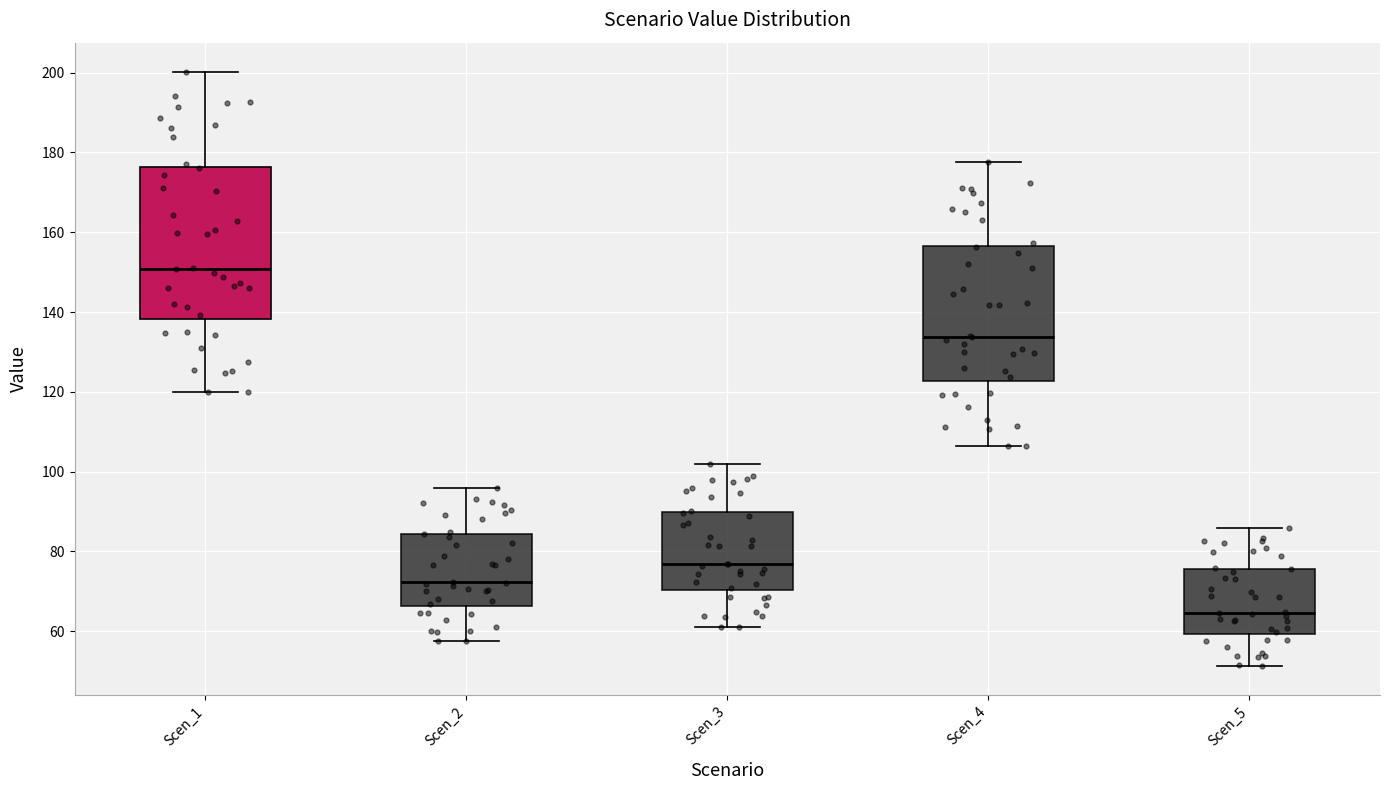

Which box's median line is the lowest?

Scen_5